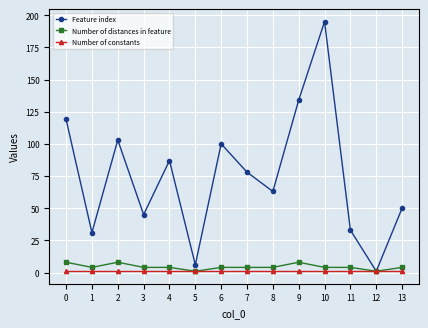

What is the maximum value shown in the chart?

195